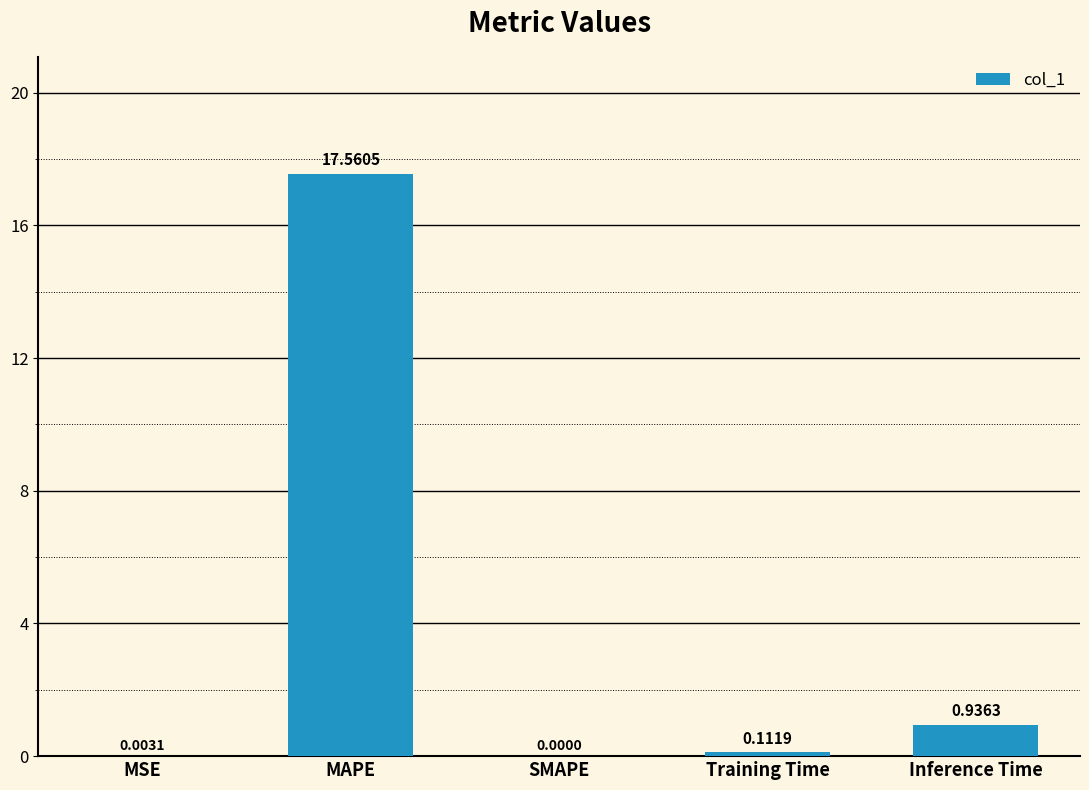

How many values are above zero?

4